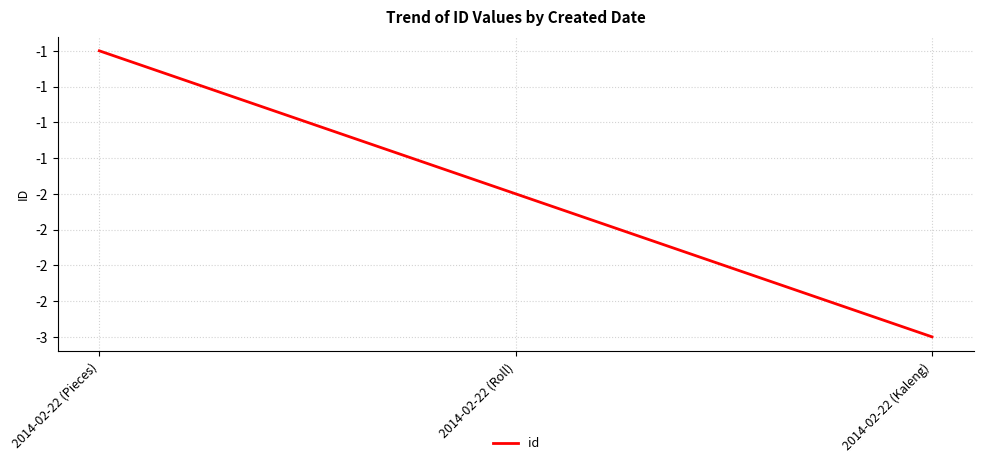

What value does the data have at 2014-02-22 (Pieces)?

-1